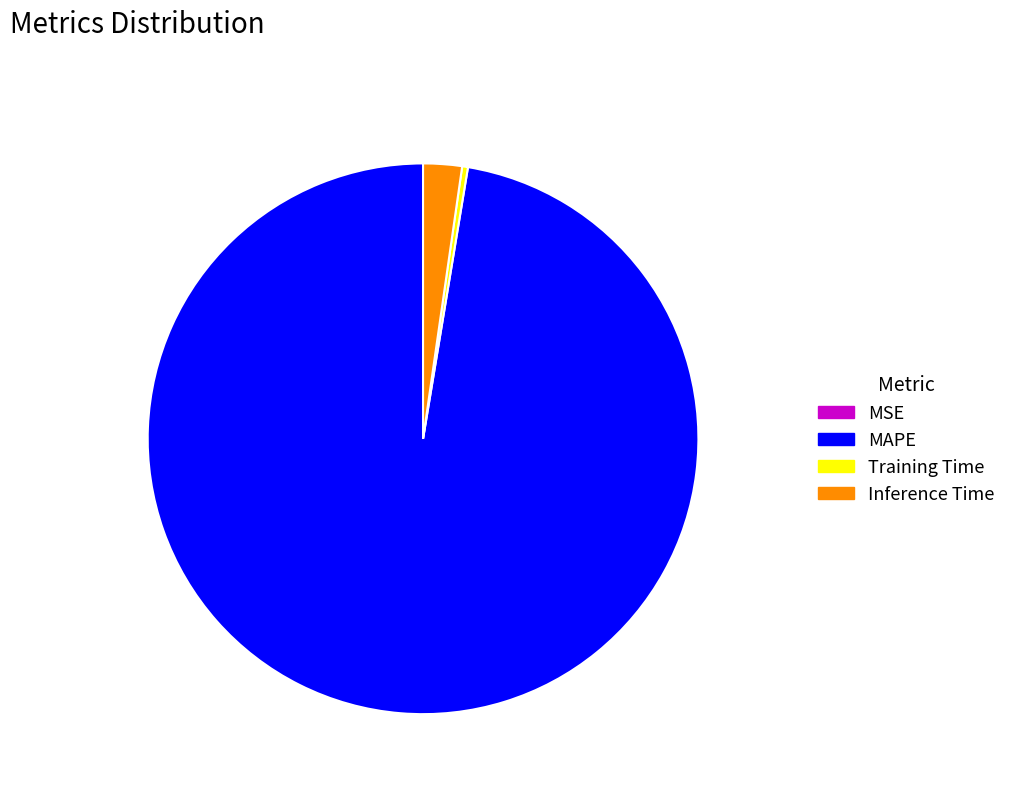

Does MAPE account for over 50% of the chart?

Yes